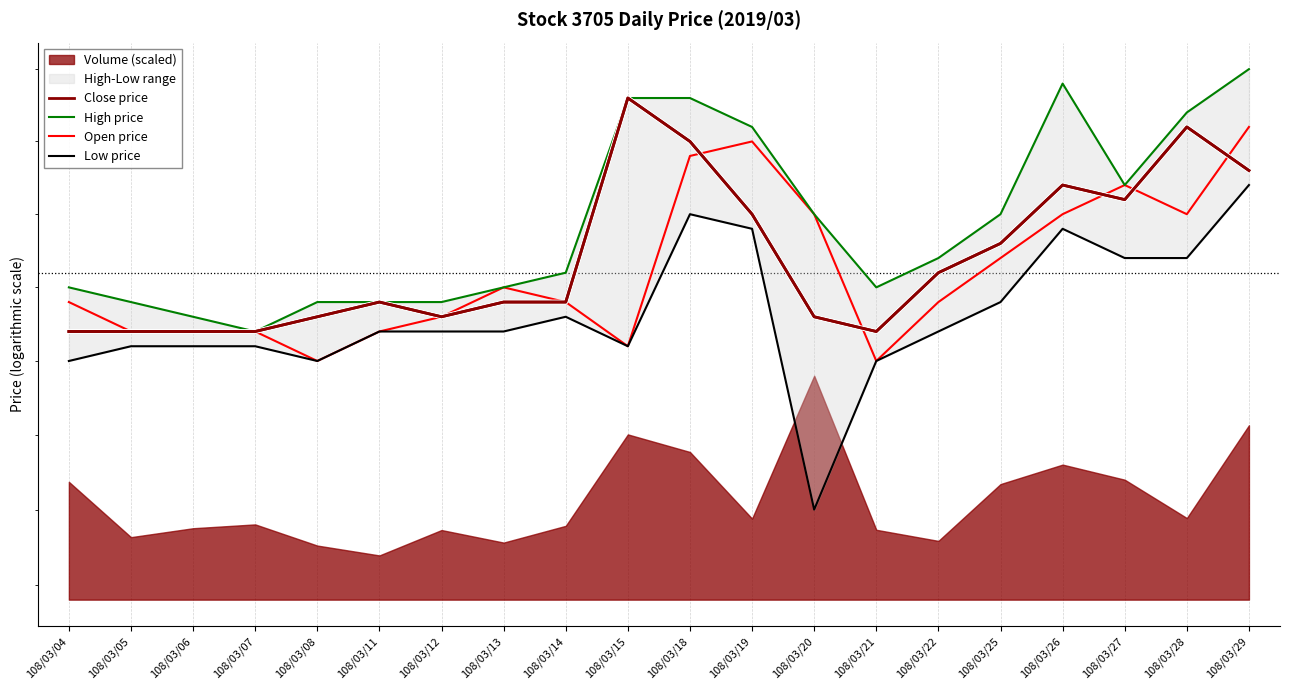

True or false: Close price has a value of 41.5 at 108/03/27.

True